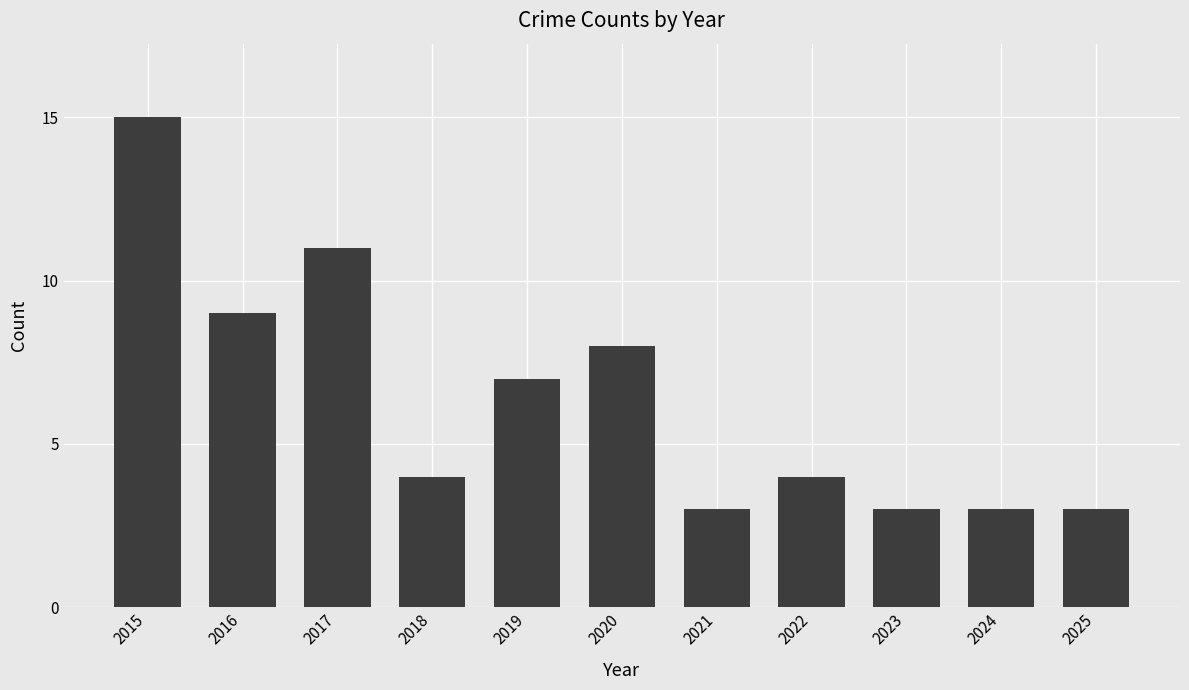

Reading left to right, extract all data points from this chart.

15	9	11	4	7	8	3	4	3	3	3